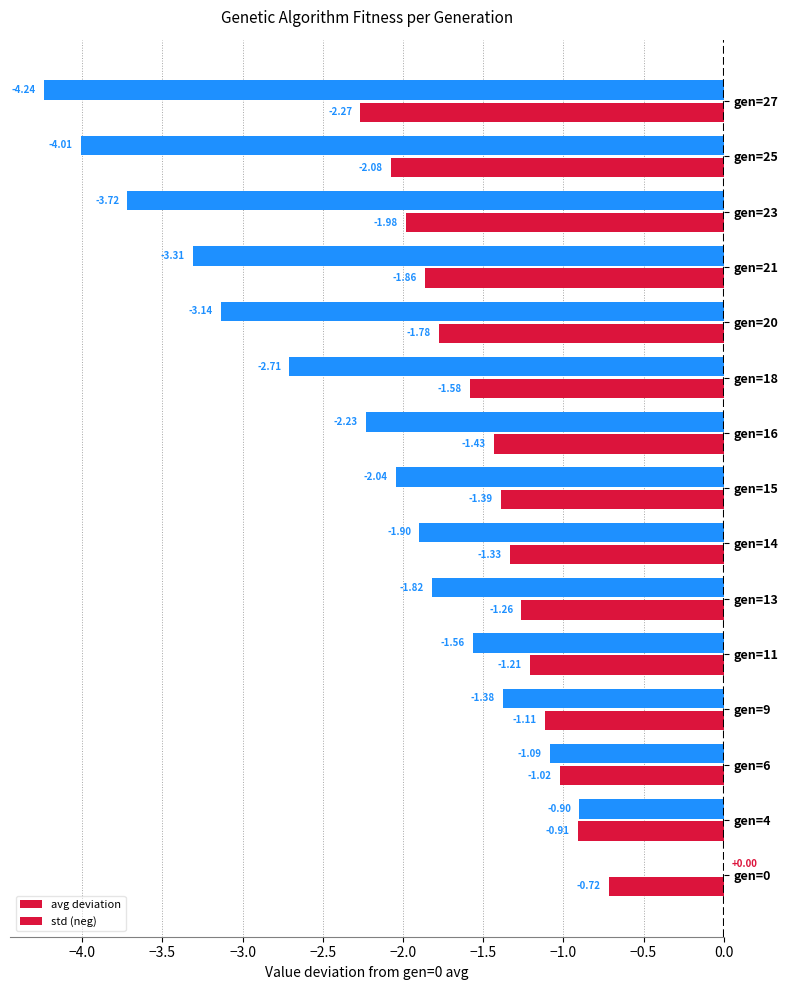

How many categories are shown in the chart?

15